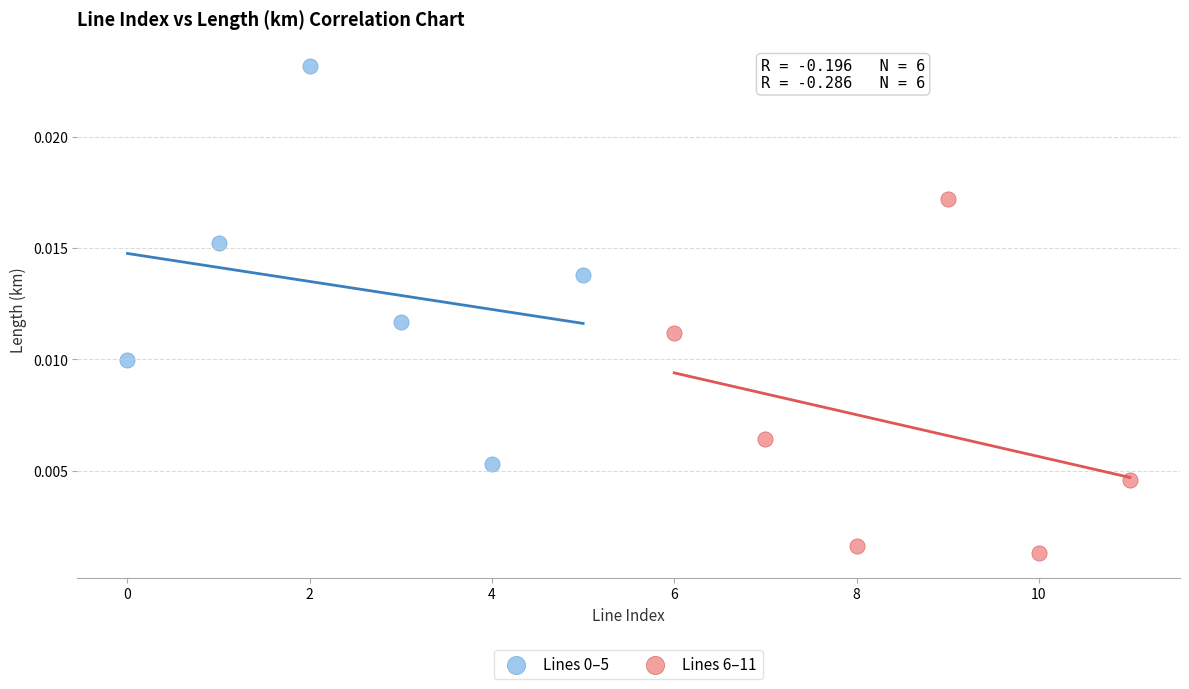

Which series contains the lowest Y value?

Lines 6–11